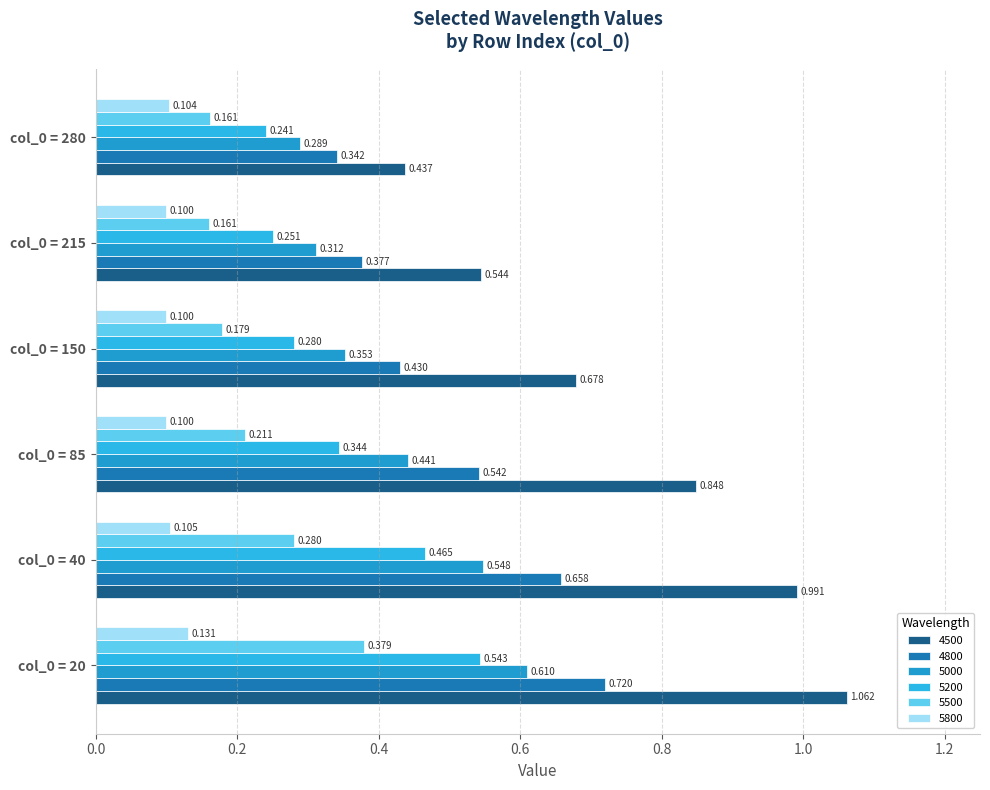

Reading right to left, extract all data points from this chart.

4500: 0.4	0.5	0.7	0.8	1.0	1.1
4800: 0.3	0.4	0.4	0.5	0.7	0.7
5000: 0.3	0.3	0.4	0.4	0.5	0.6
5200: 0.2	0.3	0.3	0.3	0.5	0.5
5500: 0.2	0.2	0.2	0.2	0.3	0.4
5800: 0.1	0.1	0.1	0.1	0.1	0.1